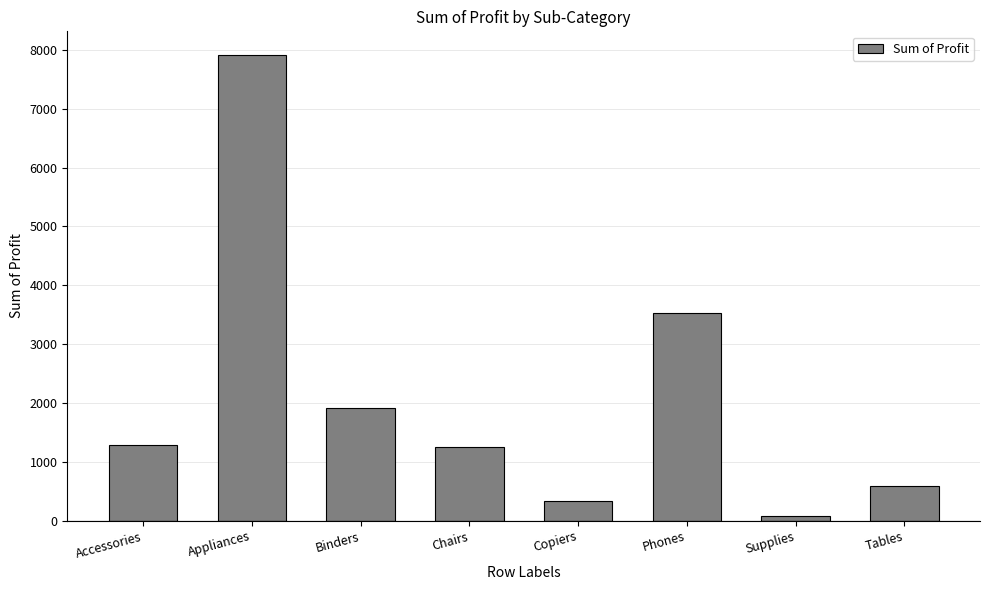

The value at Binders is 715.4. True or false?

False